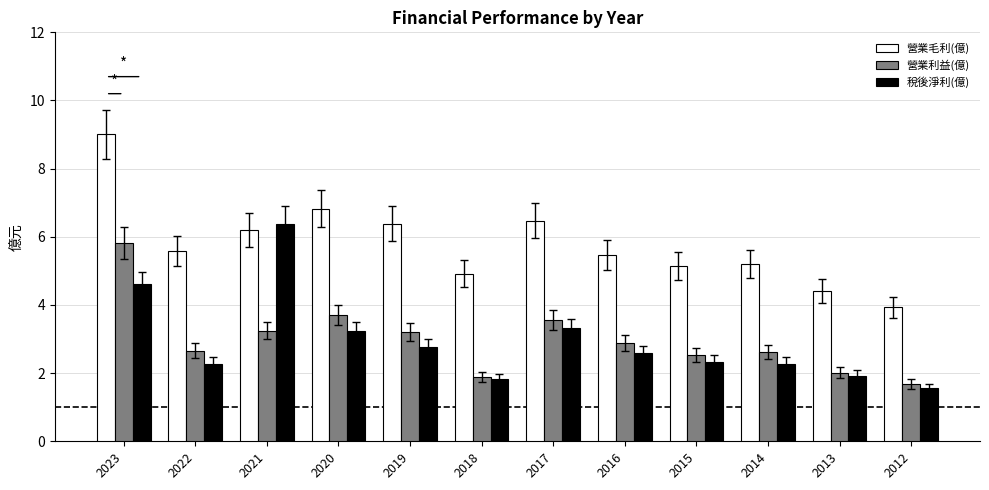

What is the difference between the highest and lowest values at 2012?

2.4